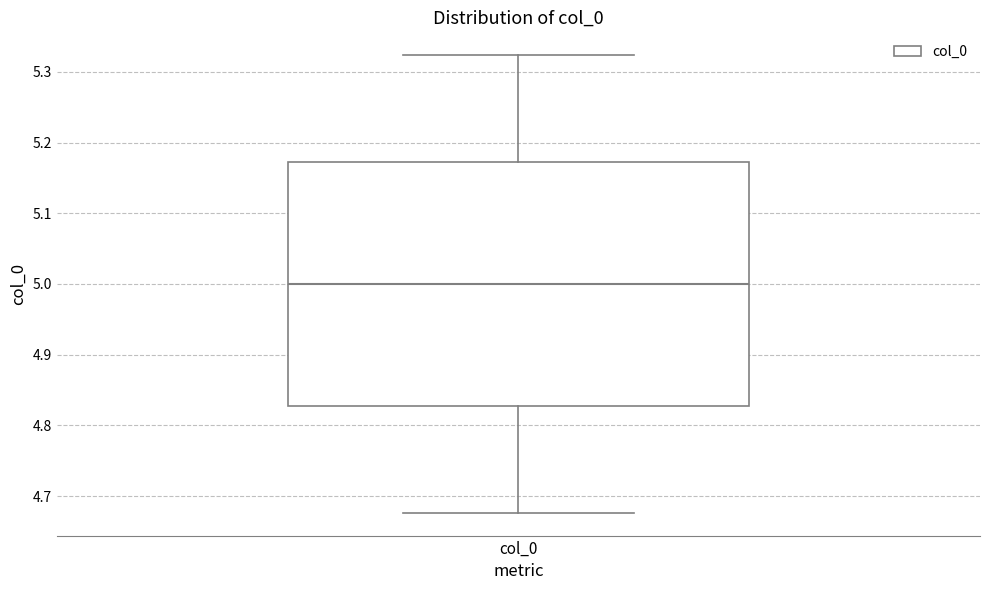

Transcribe this box plot: give where the median line is, the range the box spans, and where the two whiskers end, as read against the y-axis. The values are not printed on the chart, so give them approximately, as read against the axis.

median 5.00, box 4.83 to 5.17, whiskers 4.68 to 5.32